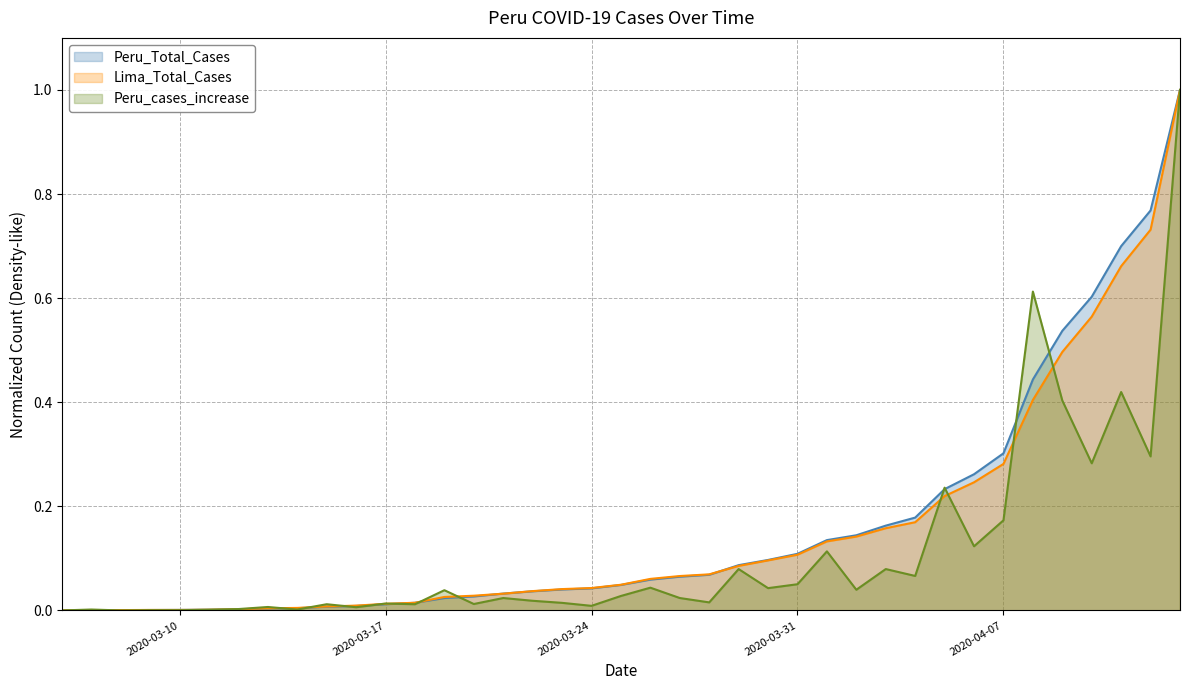

True or false: Peru_Total_Cases has more than 1 interior local peaks.

False